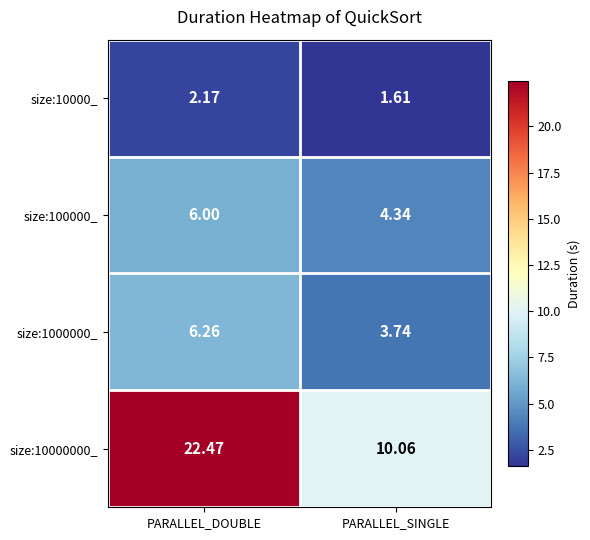

At which label is size:10000000_ closest to 16?

PARALLEL_SINGLE